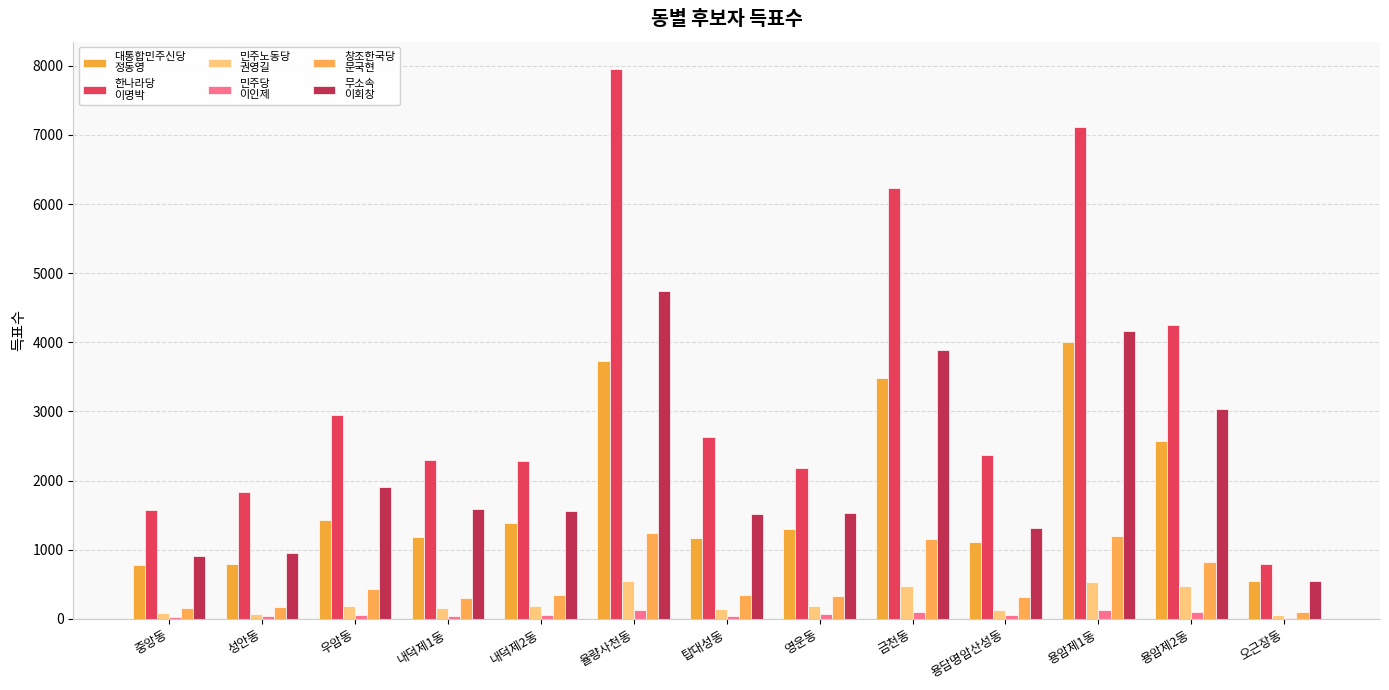

What is the greatest value displayed?

7951